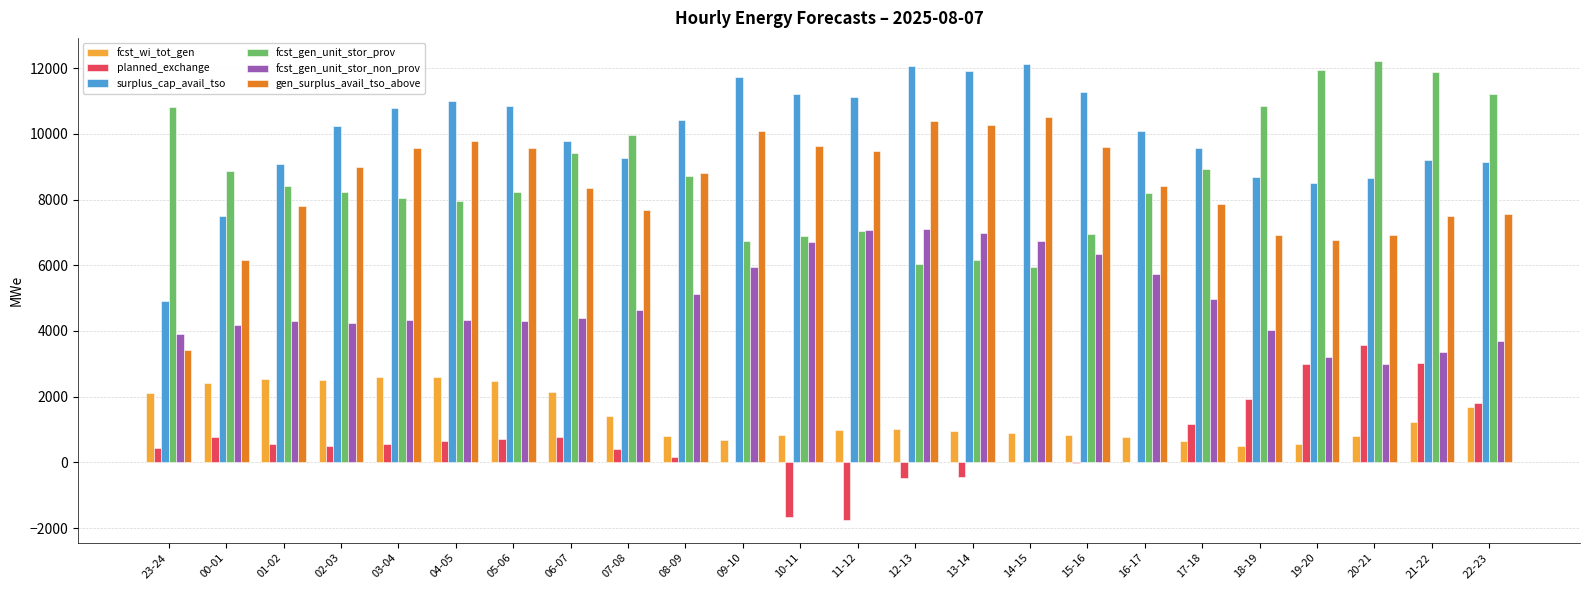

What is the average value of the fcst_wi_tot_gen series?

1414